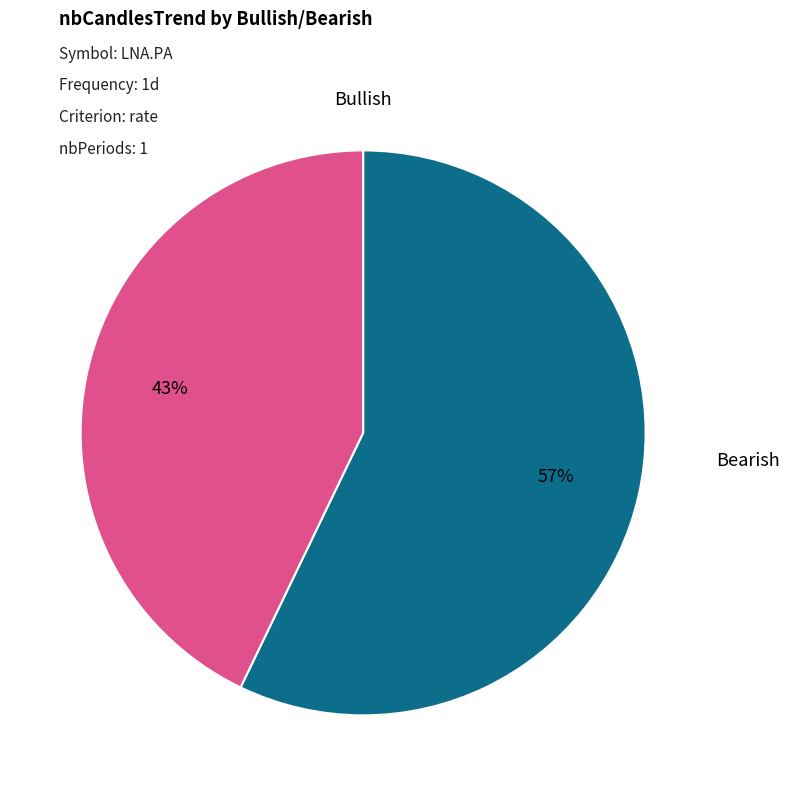

To the nearest percent, what is the average slice percentage?

50%